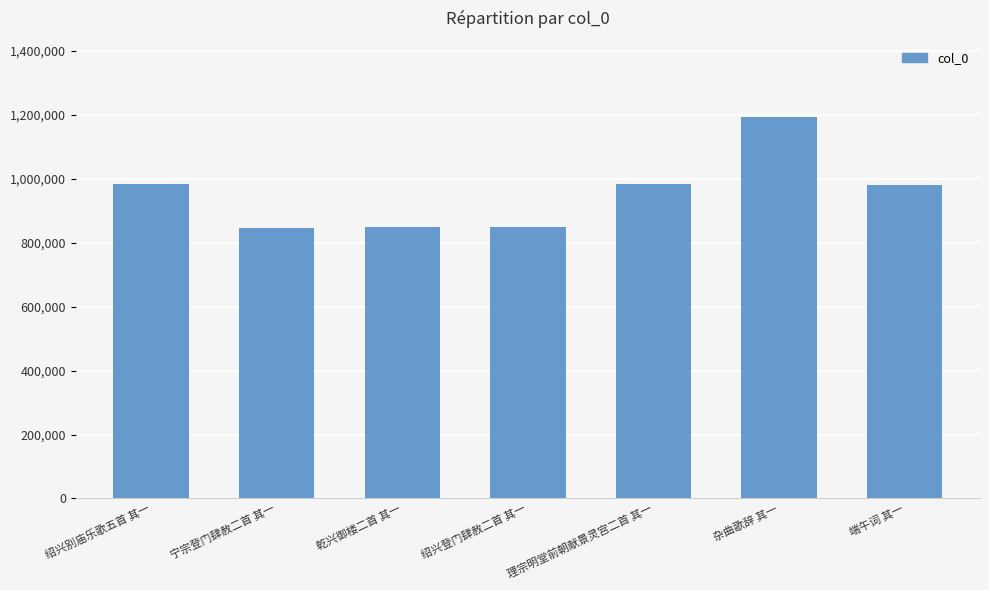

What is the average value?

954376